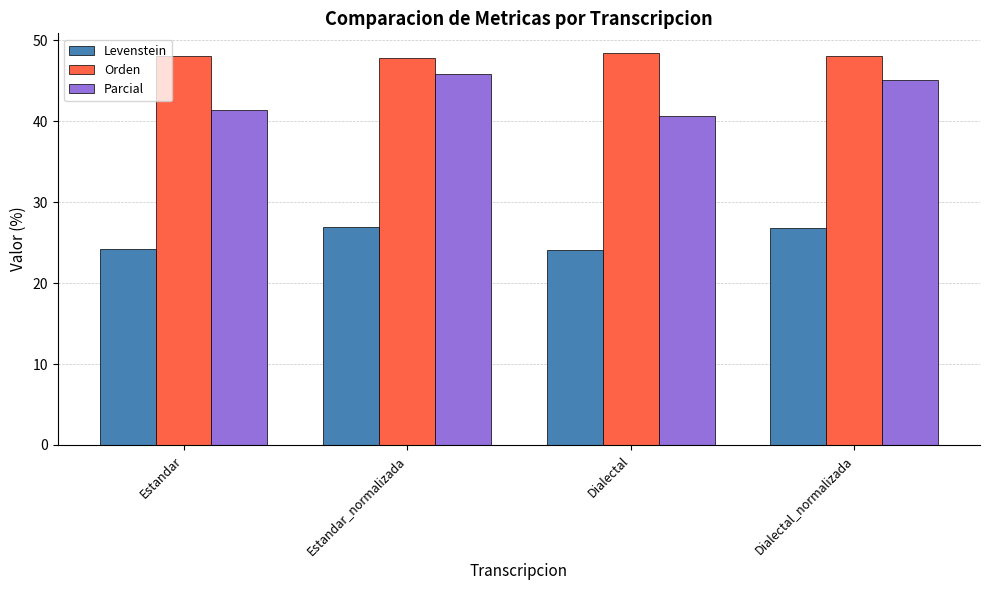

Which series has the largest range (max minus min)?

Parcial